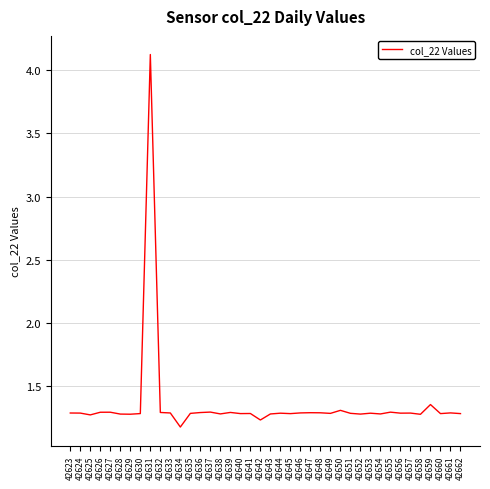

Read the value at 42630.

1.3